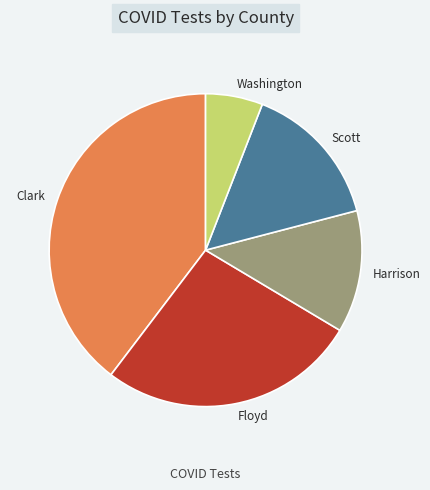

Approximately how many times larger is the value at Floyd compared to Scott?

1.8